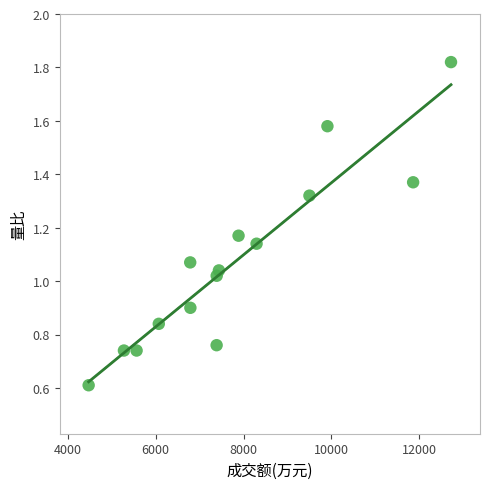

What is the range of X values (max minus min)?

8245.0